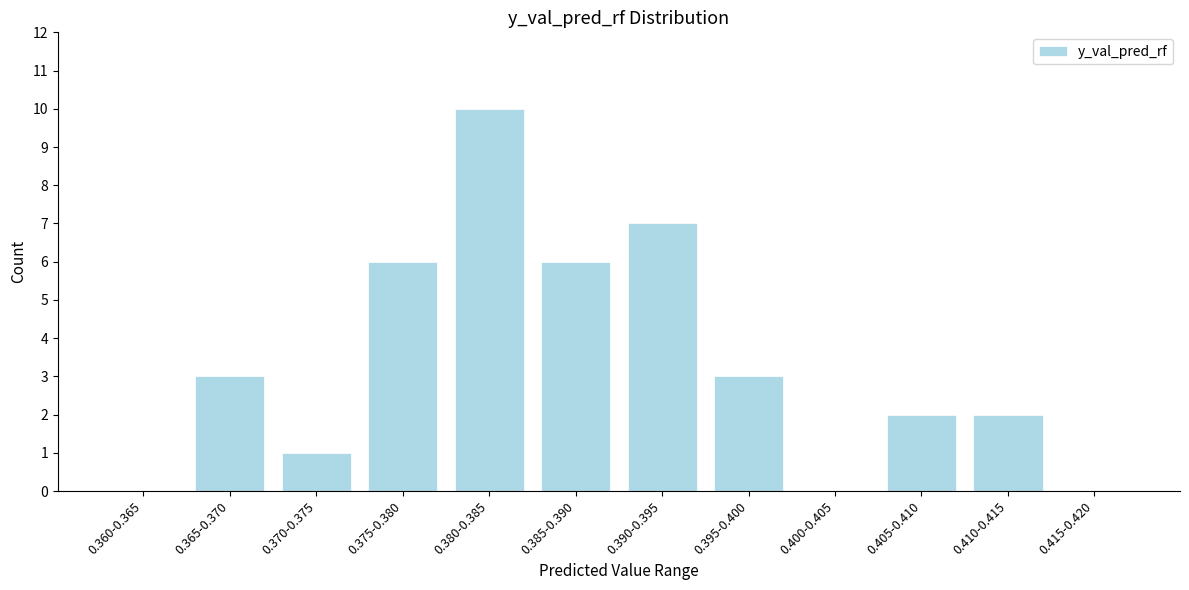

Reading right to left, list all the values displayed in this chart.

0.415-0.420=0	0.410-0.415=2	0.405-0.410=2	0.400-0.405=0	0.395-0.400=3	0.390-0.395=7	0.385-0.390=6	0.380-0.385=10	0.375-0.380=6	0.370-0.375=1	0.365-0.370=3	0.360-0.365=0